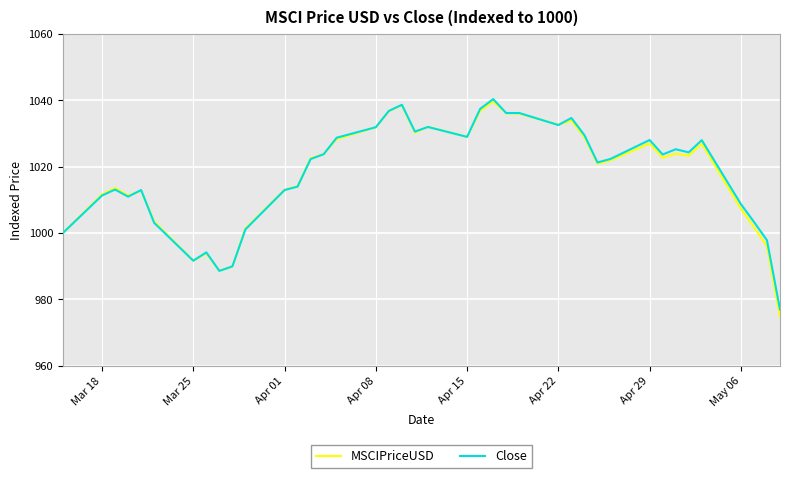

What is the difference between the second highest and minimum values in the MSCIPriceUSD series?

63.7